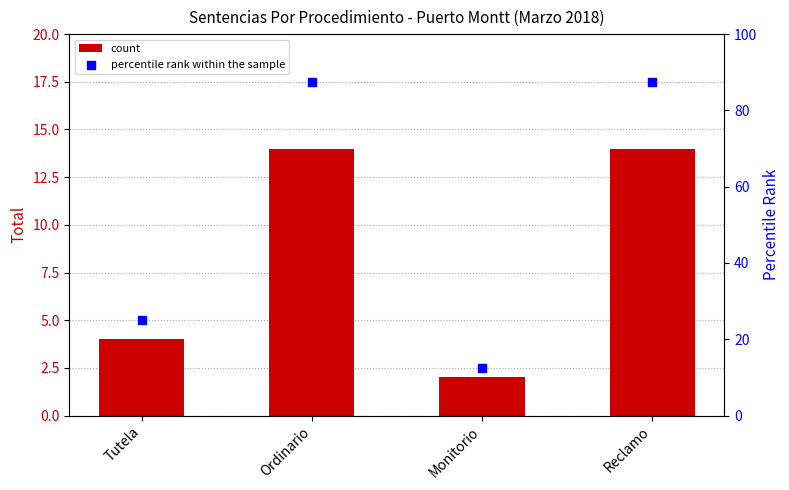

Is the value of percentile rank within the sample at Tutela greater than the value of count at Tutela?

Yes